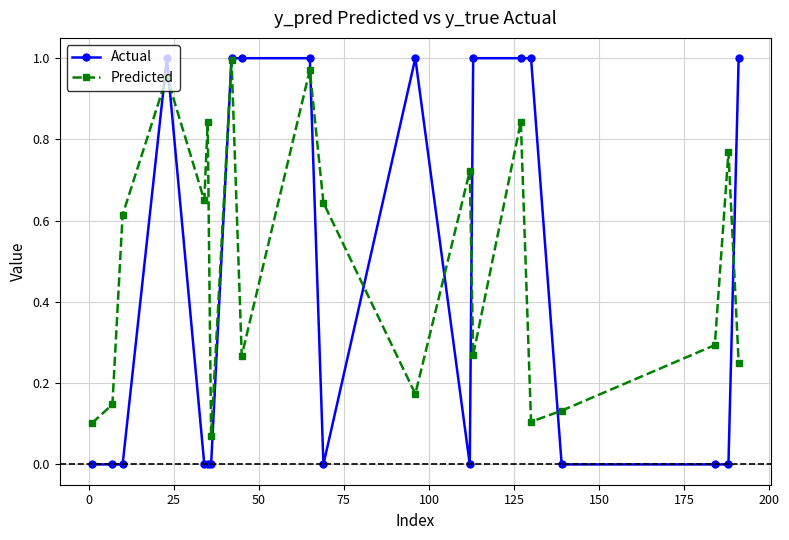

Which series has the largest range (max minus min)?

Actual